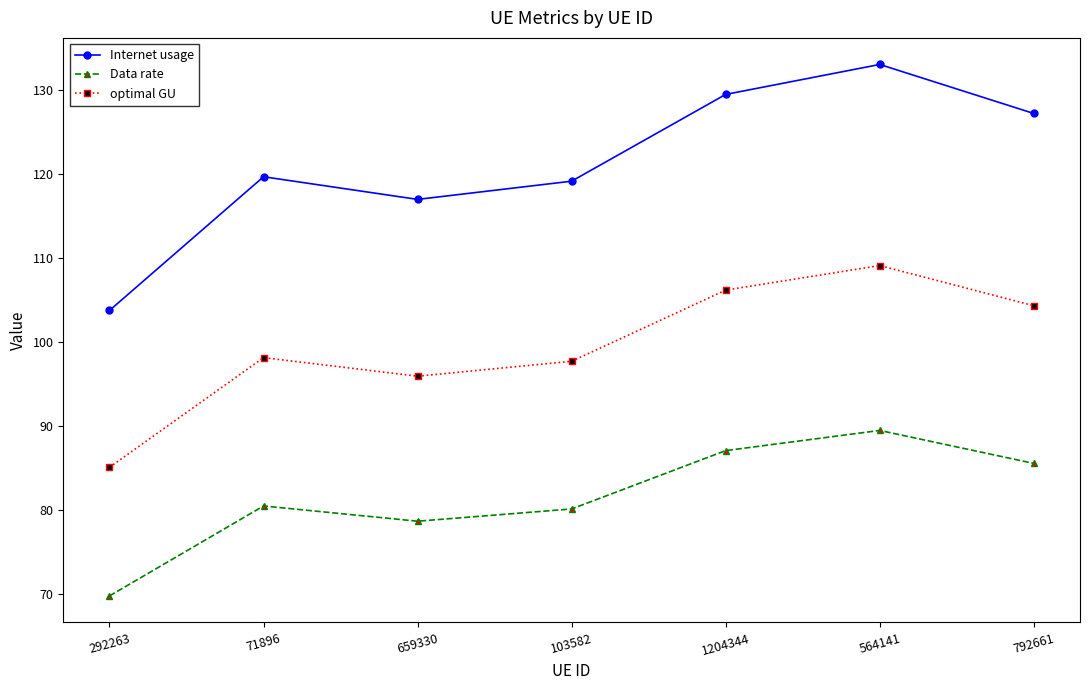

What is the difference between the maximum and minimum values in the Data rate series?

19.7